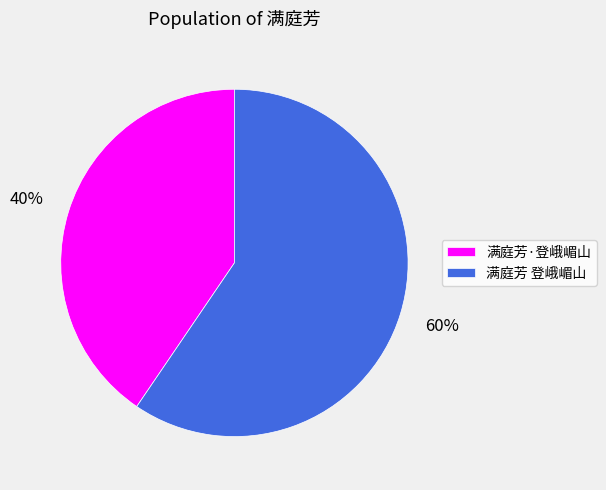

Which has a higher value, 满庭芳 登峨嵋山 or 满庭芳·登峨嵋山?

满庭芳 登峨嵋山